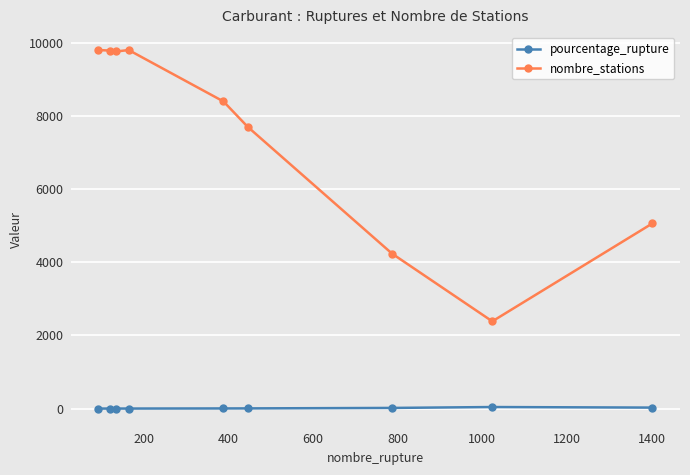

What is the value of the nombre_stations point at the 4th from the left?

9808.0